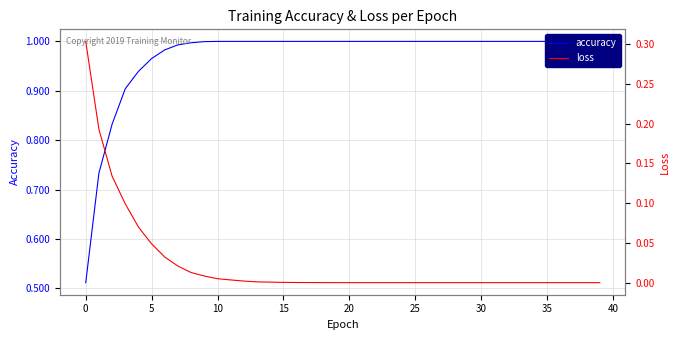

What is the sum of all accuracy values?

38.9